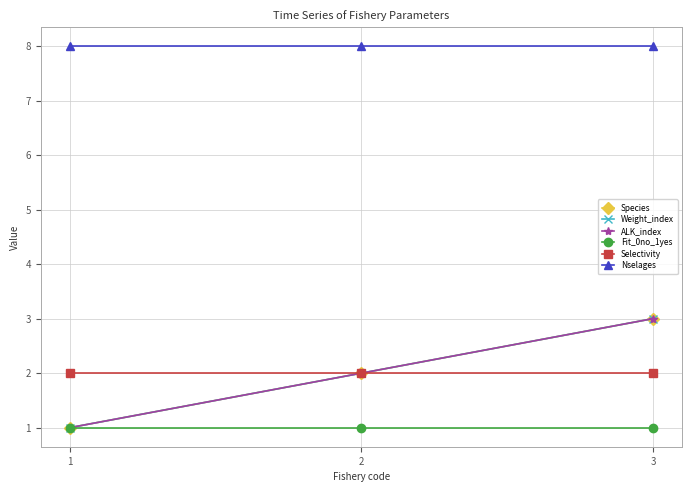

Does the chart have visible grid lines?

Yes